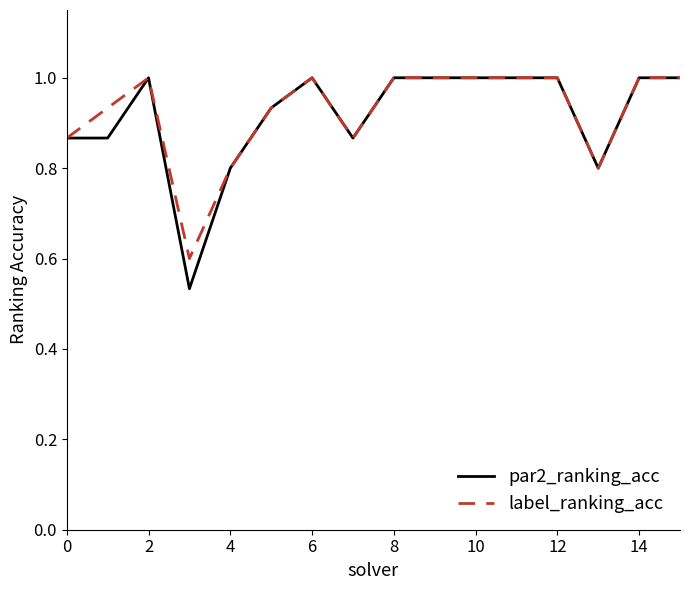

What is the highest value of the label_ranking_acc series?

1.0